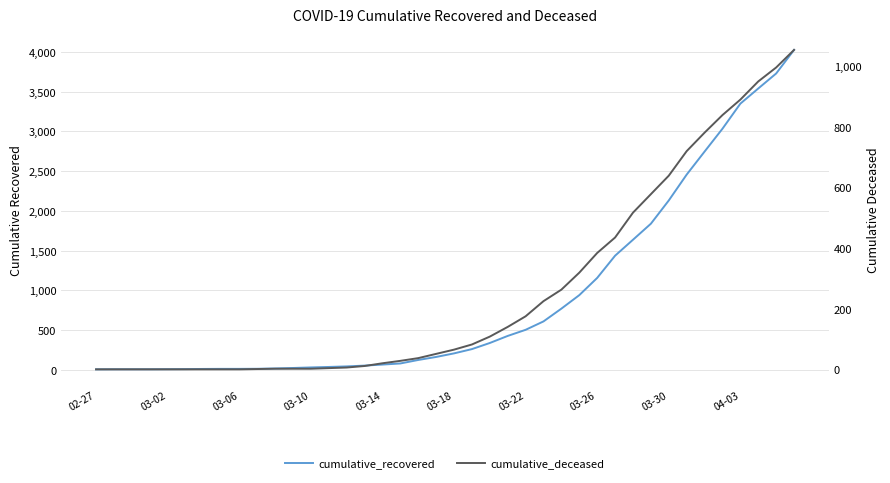

What is the value of the cumulative_deceased point at the 40th from the left?

1054